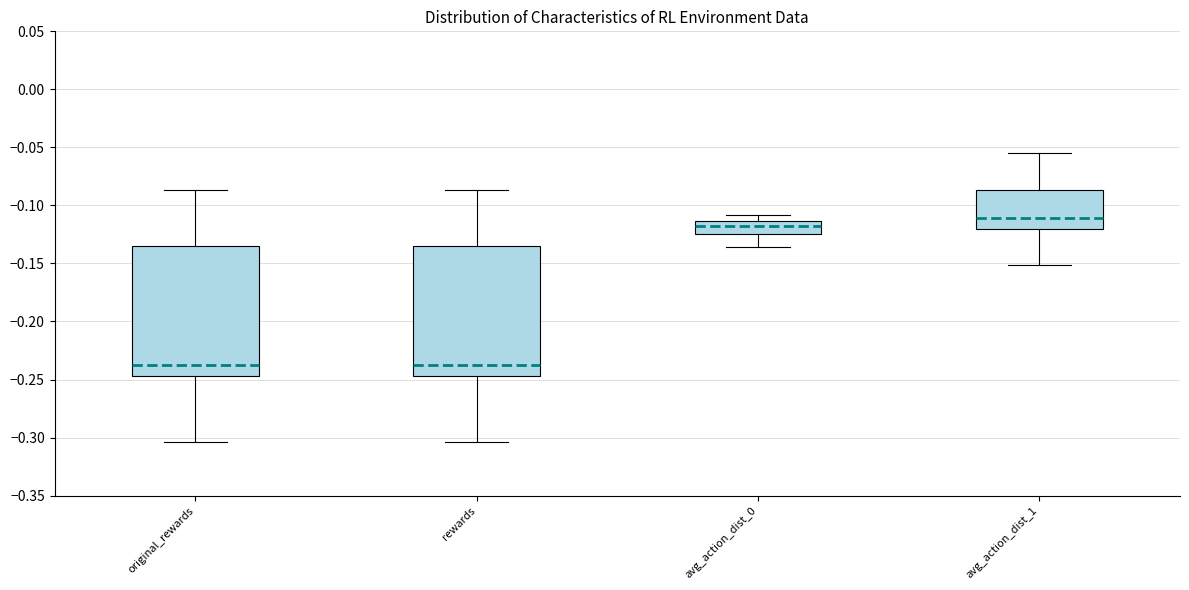

Which box's median line is the highest?

avg_action_dist_1